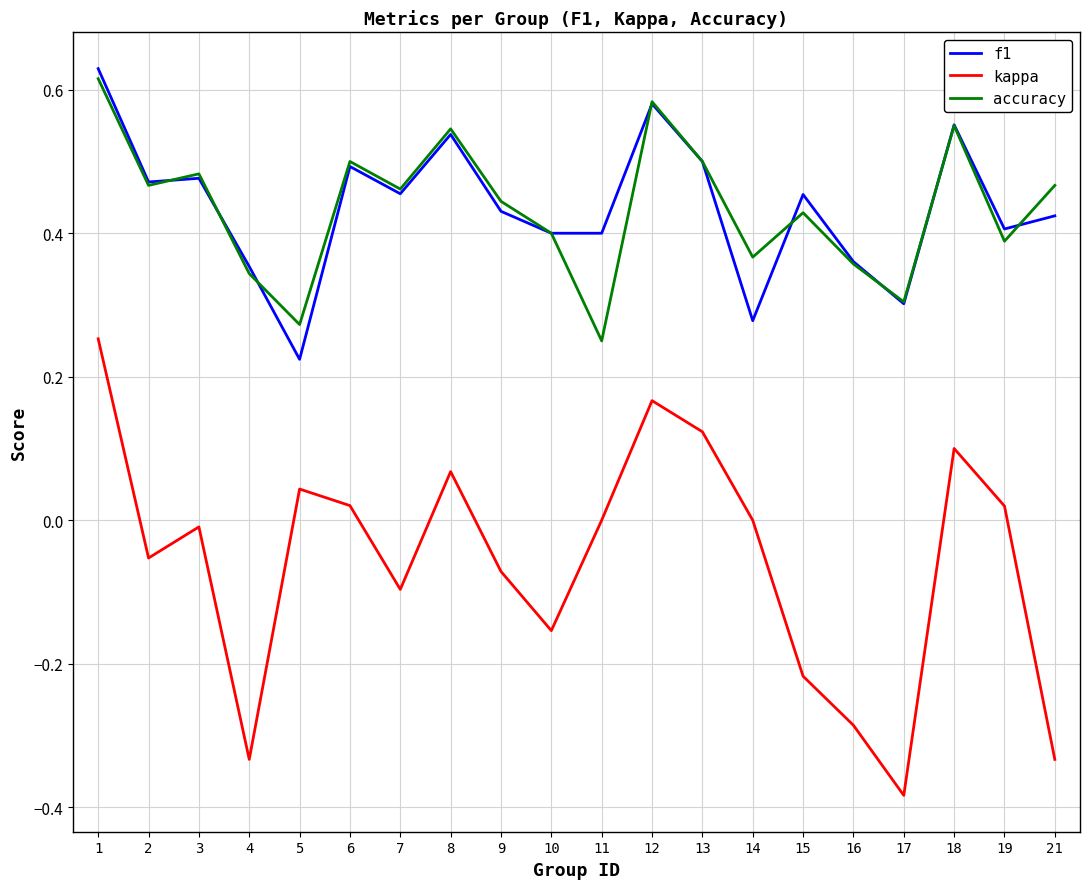

Rank the series at 14 from highest to lowest value.

accuracy, f1, kappa